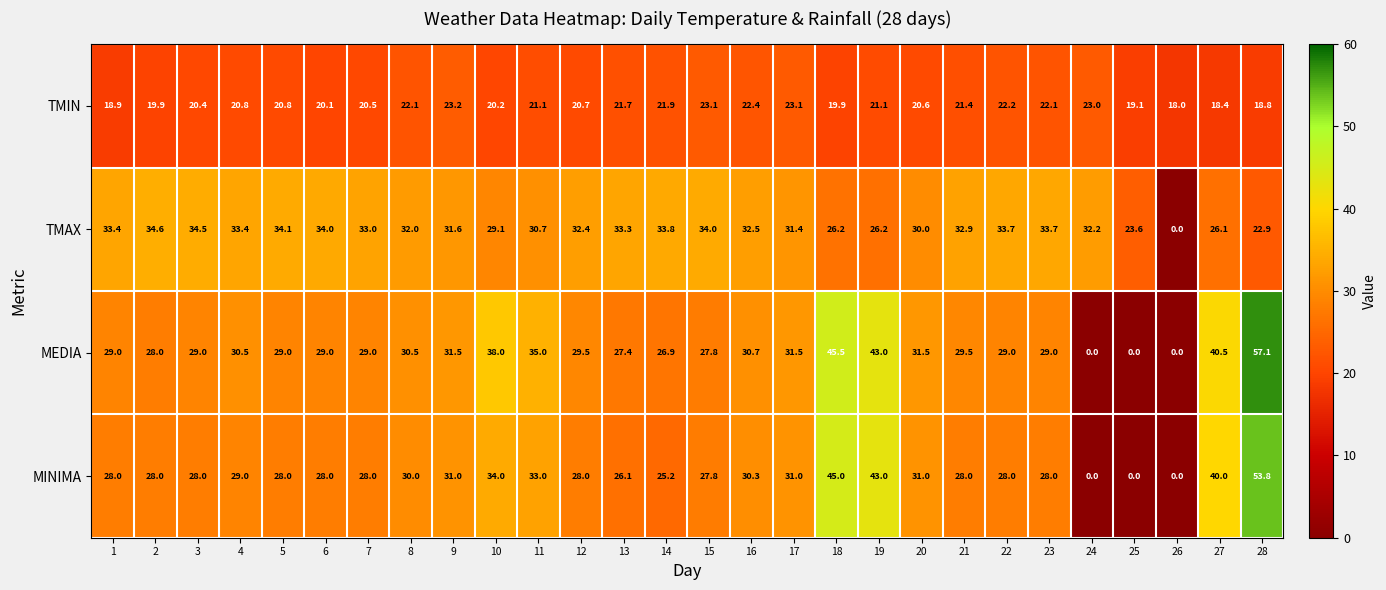

What is the greatest value displayed?

57.1